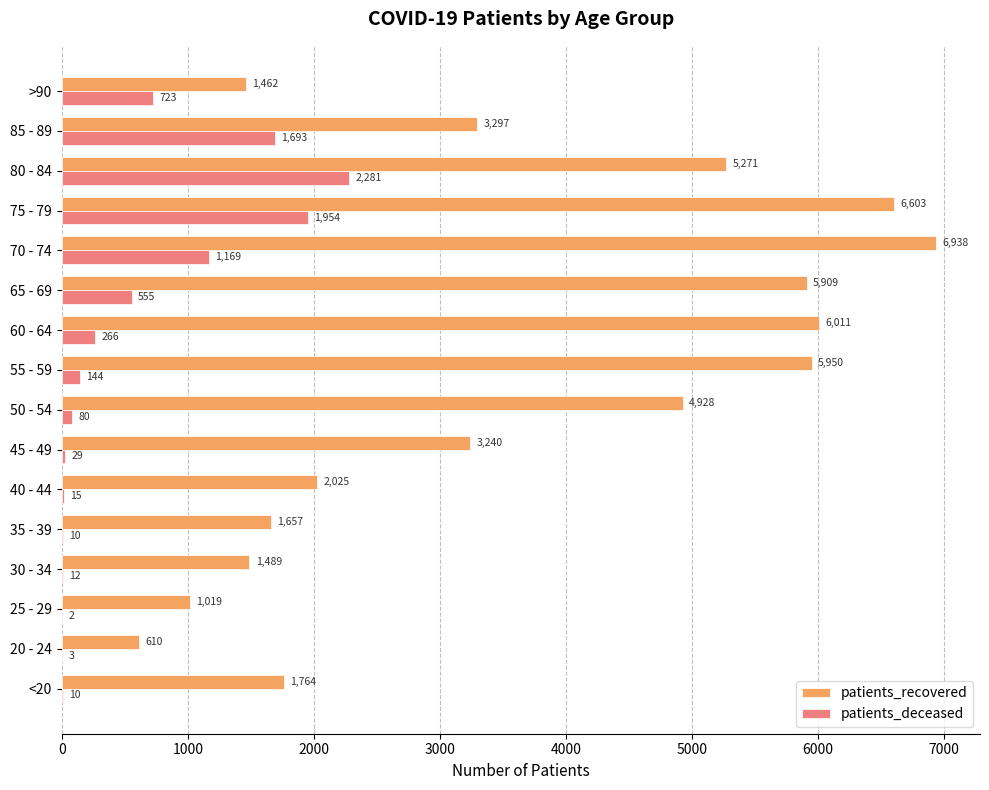

What value does the patients_recovered series have at 75 - 79?

6603